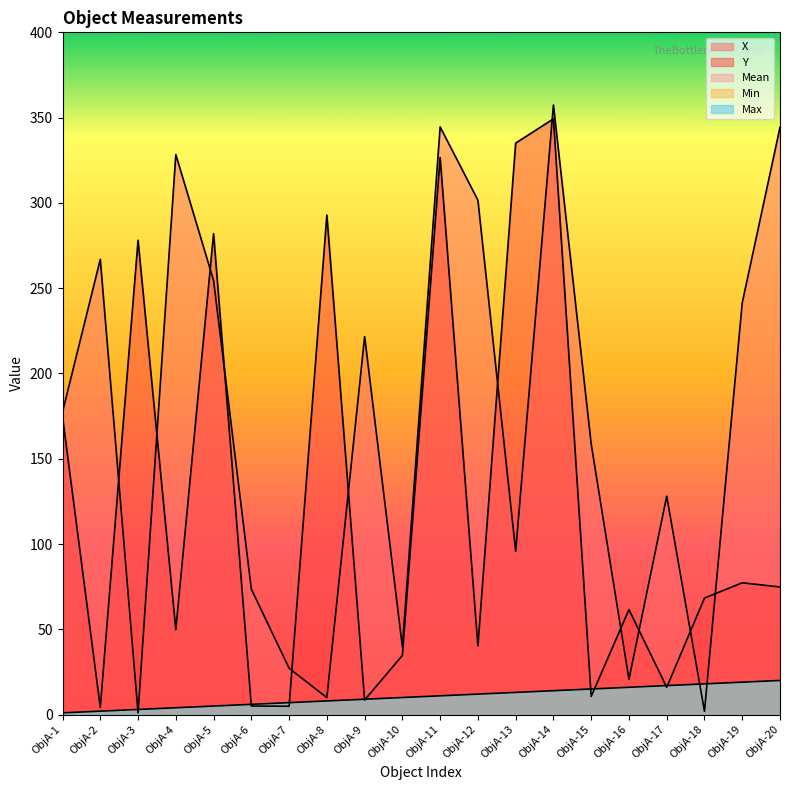

How many intersections are there between Mean and X?

4